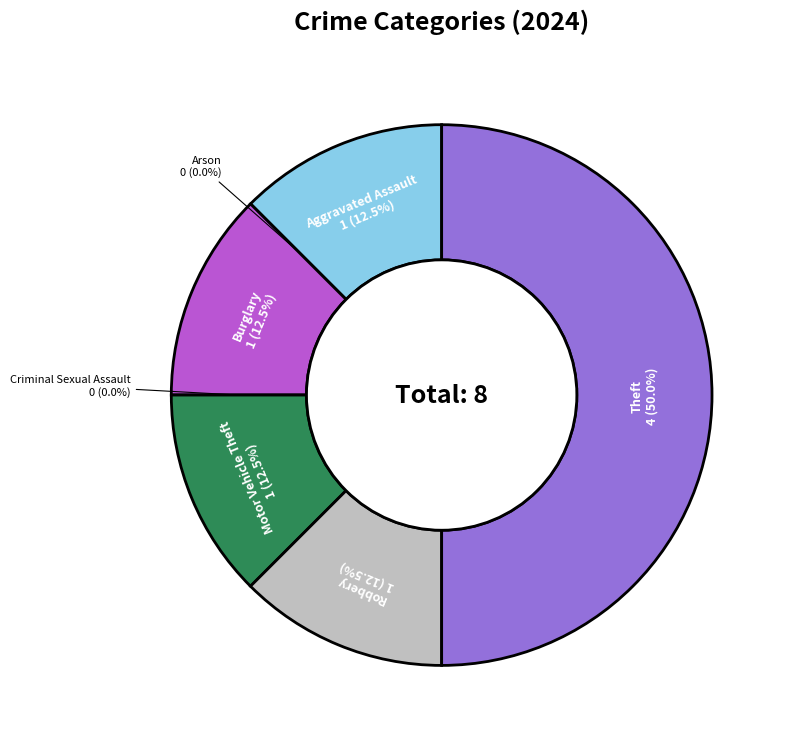

To the nearest percent, what portion does Motor Vehicle Theft represent?

12%